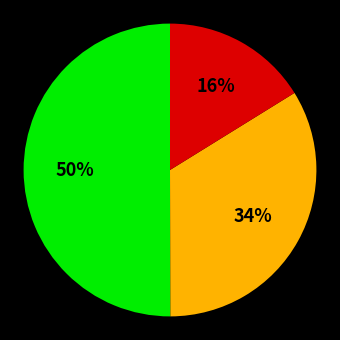

To the nearest percent, what is the average slice percentage?

33%